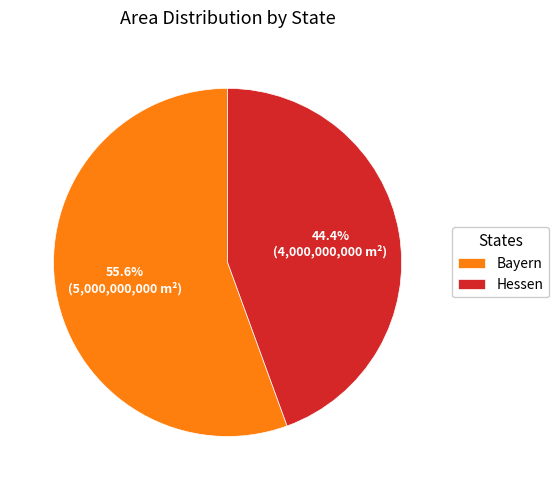

To the nearest percent, what percentage of the pie is Bayern?

56%